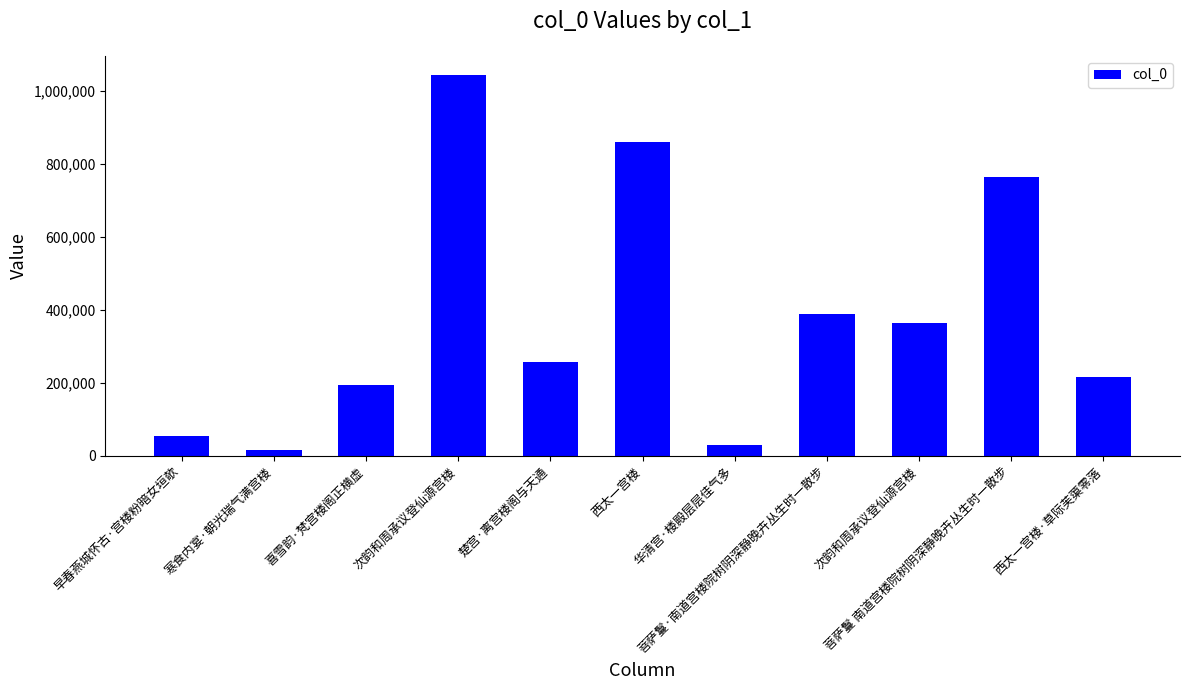

Reading left to right, transcribe all the data shown in this chart.

54589	16199	194509	1043263	258116	859703	30364	389277	364176	764796	215353